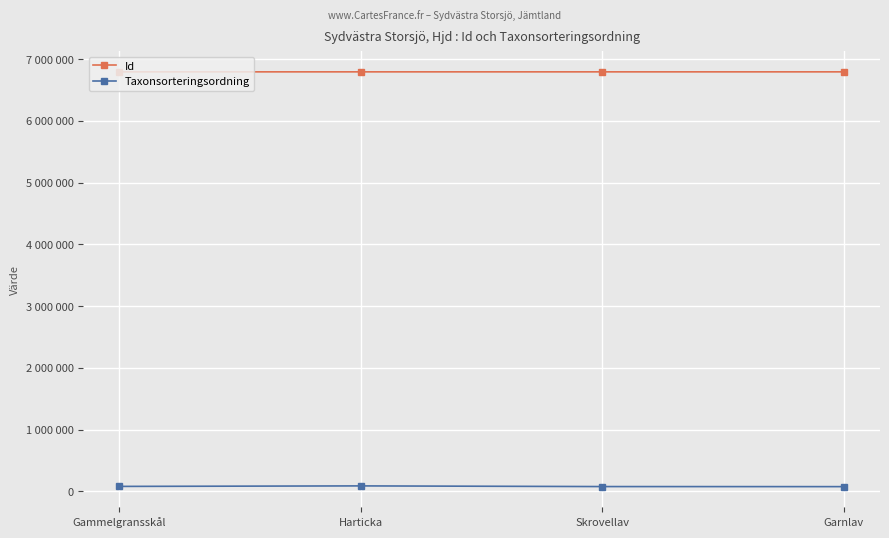

At Gammelgransskål, list the series in order from largest to smallest.

Id, Taxonsorteringsordning